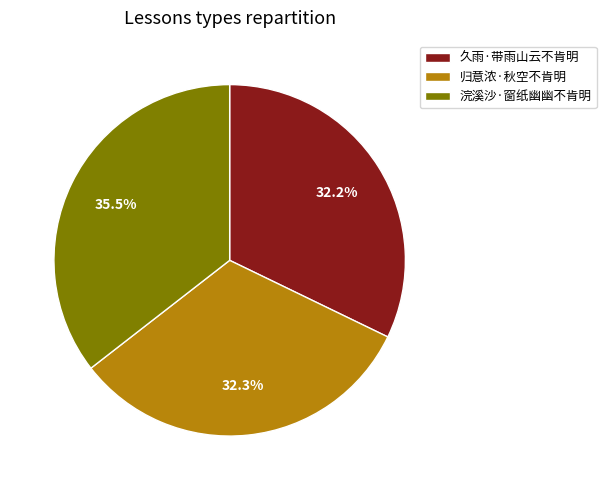

What percentage do 归意浓·秋空不肯明 and 久雨·带雨山云不肯明 together represent?

64.5%